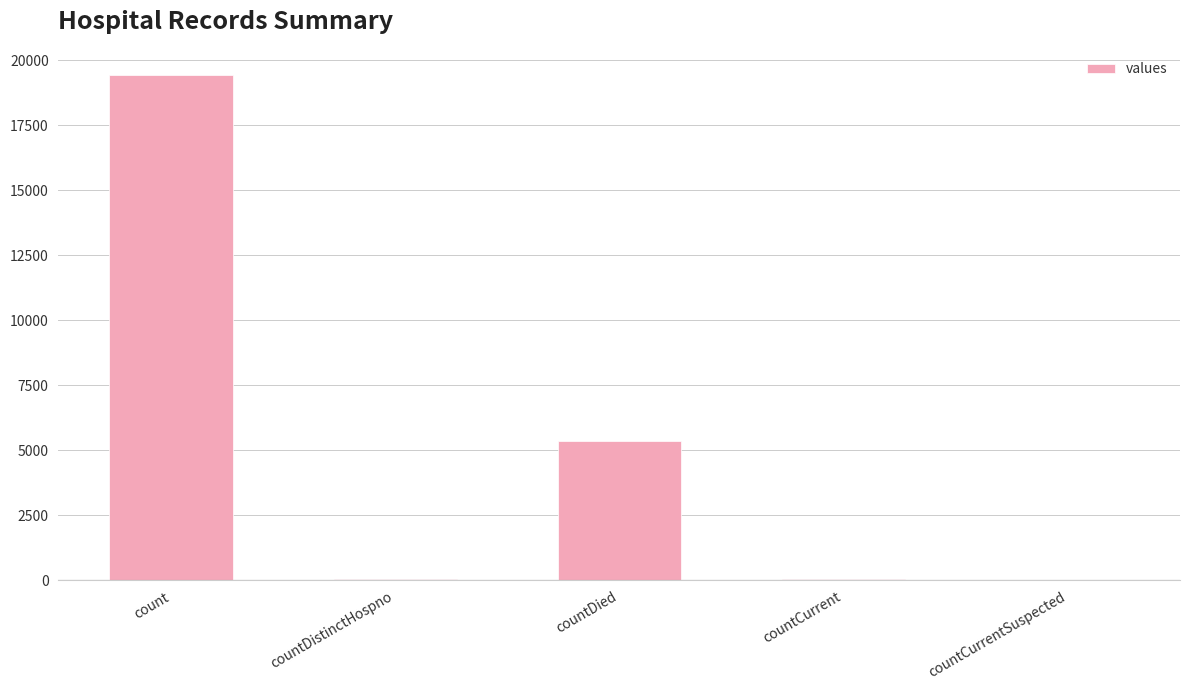

Which has a higher value, countCurrentSuspected or count?

count